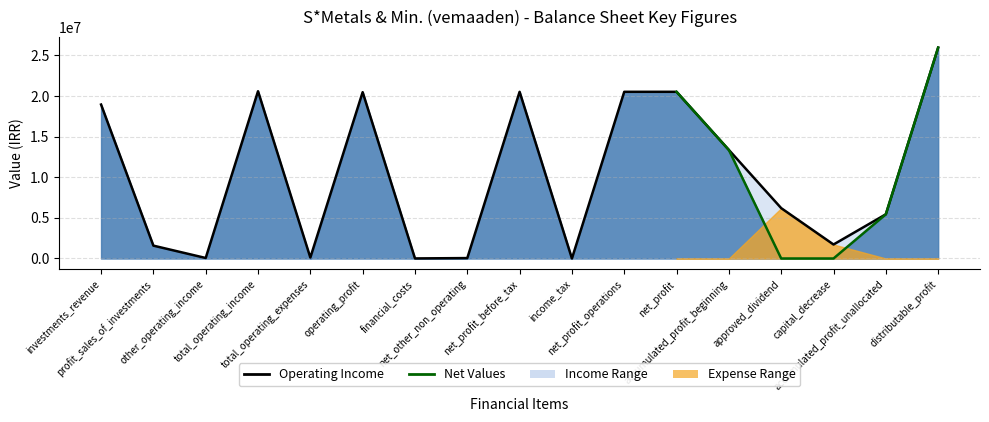

Rank the categories by operating_expenses value from highest to lowest.

approved_dividend, capital_decrease, total_operating_expenses, financial_costs, income_tax, investments_revenue, profit_sales_of_investments, other_operating_income, total_operating_income, operating_profit, net_other_non_operating, net_profit_before_tax, net_profit_operations, net_profit, accumulated_profit_beginning, accumulated_profit_unallocated, distributable_profit